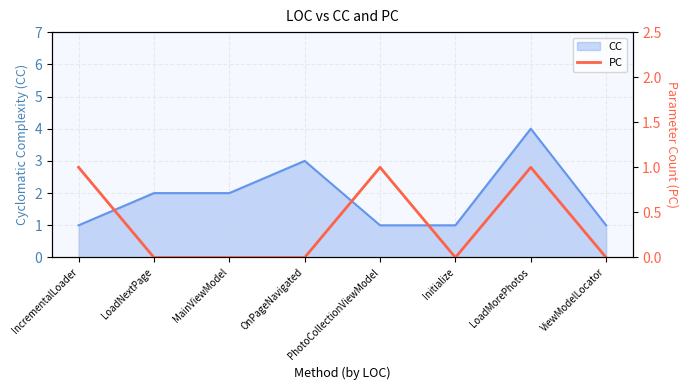

At which category does the data reach its first local peak?

PhotoCollectionViewModel